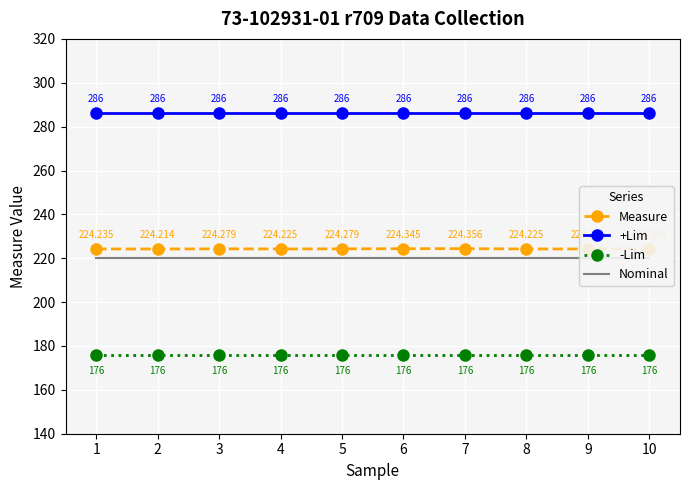

True or false: +Lim and Measure cross at least once.

False